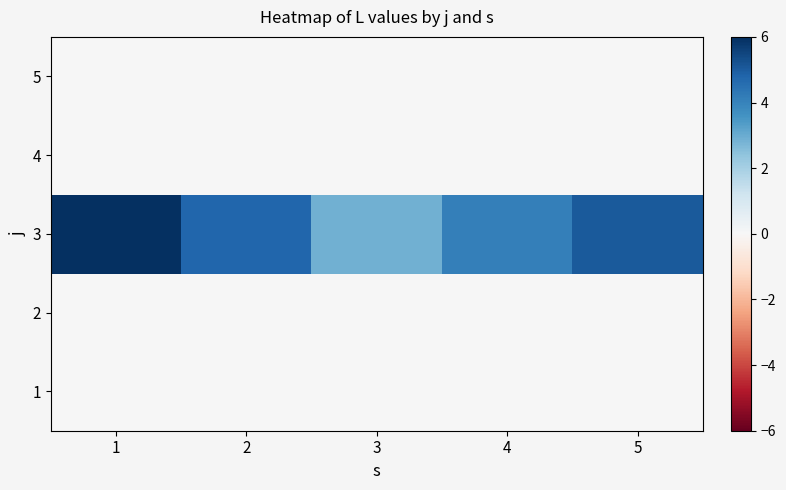

Rank the series by their maximum value, from lowest to highest.

1, 2, 4, 5, 3